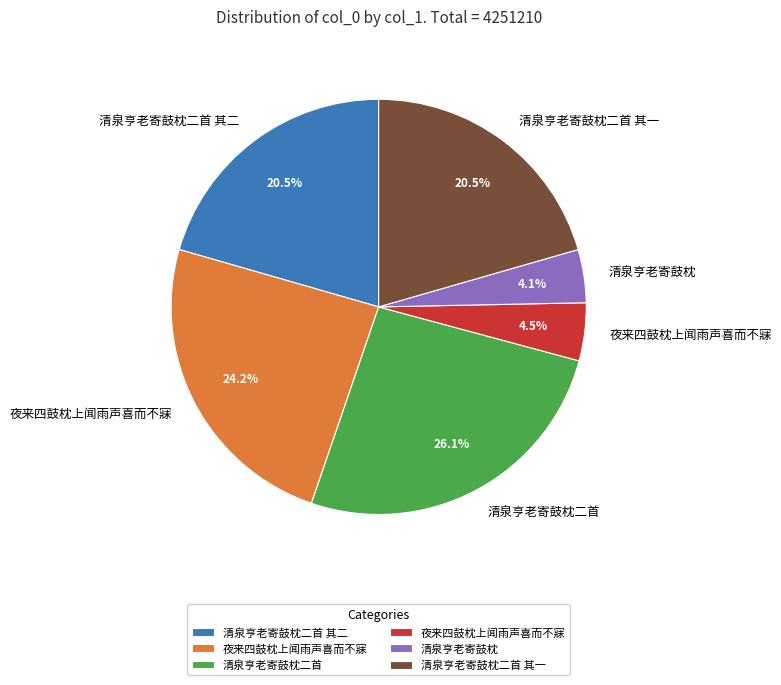

Does any single category account for the majority?

No